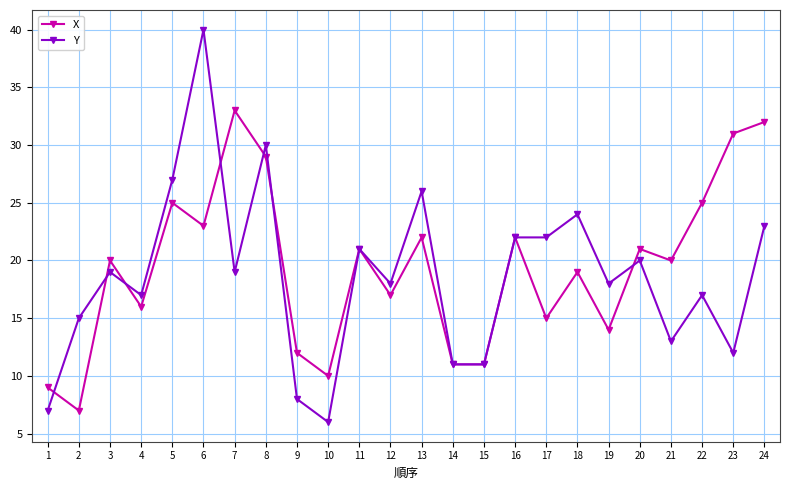

List the series in order of their peak value, highest first.

Y, X